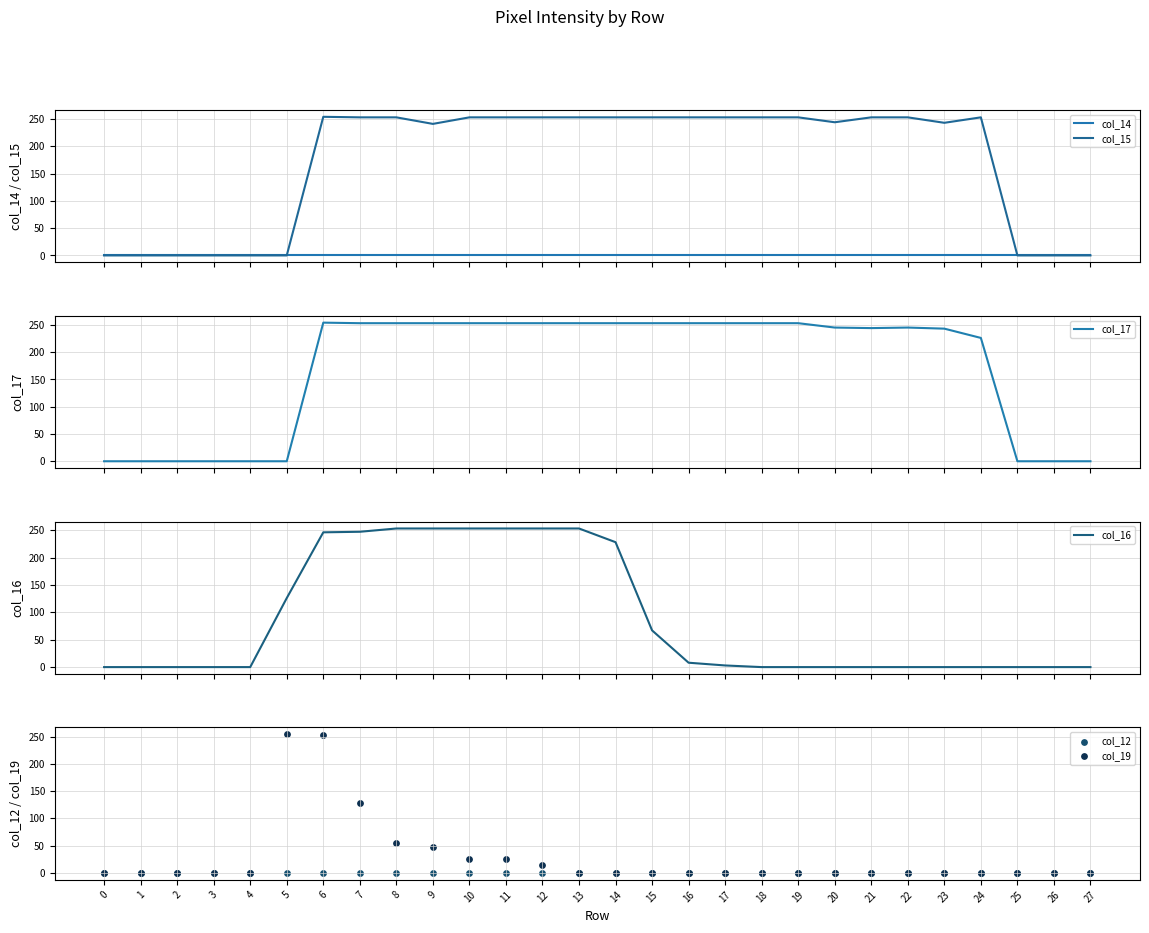

Which series reaches the maximum Y coordinate?

col_15